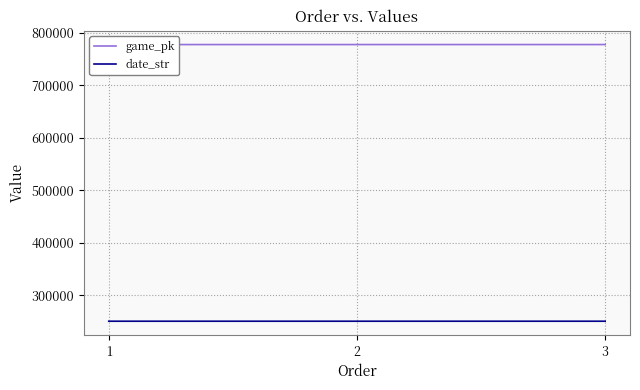

Which has a higher value, 2 or 1?

2